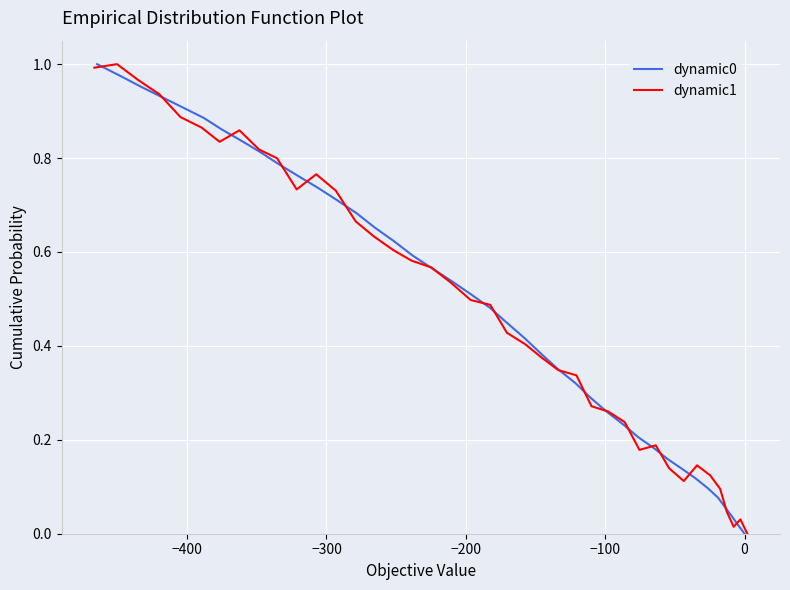

Which series has the largest total across all categories?

dynamic0